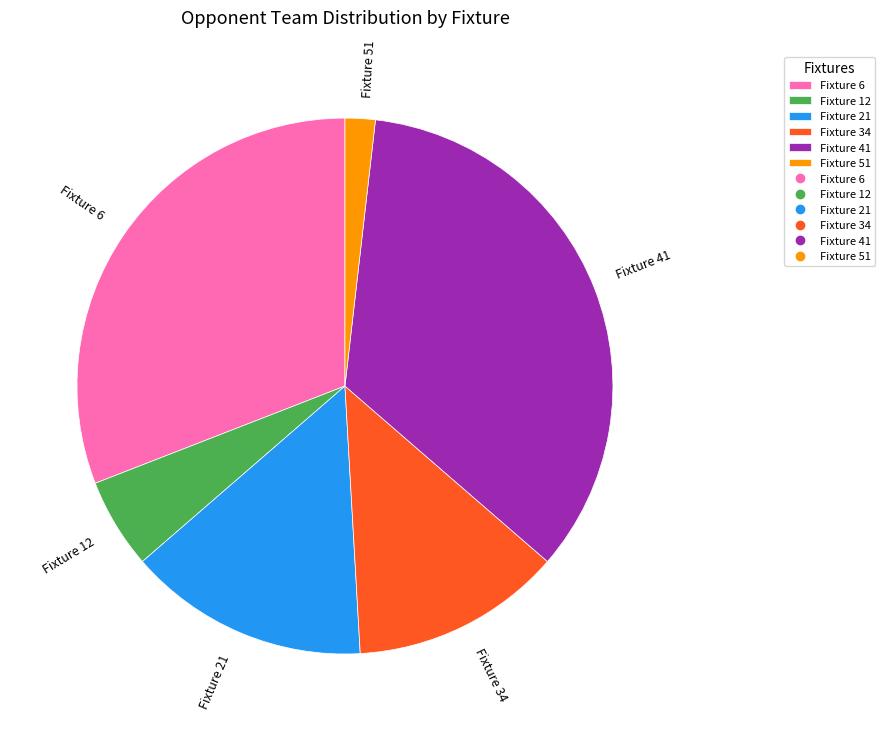

What is the ratio of the value at Fixture 51 to the value at Fixture 41?

0.1